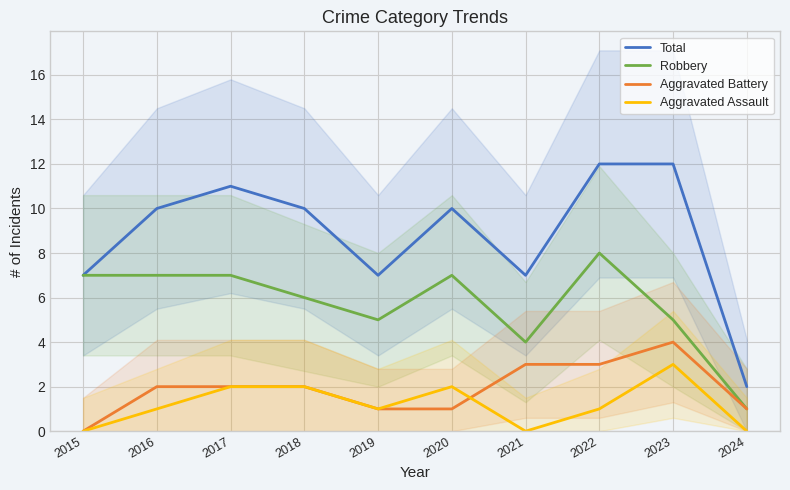

Which category has the highest value in the Aggravated Assault series?

2023